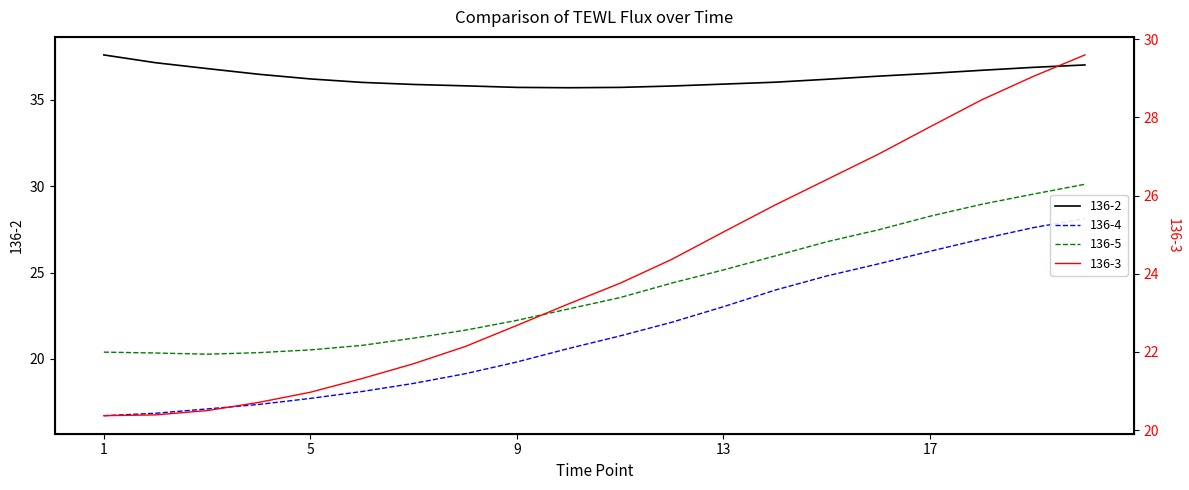

What is the difference between the 136-5 values at 11 and 13?

1.6